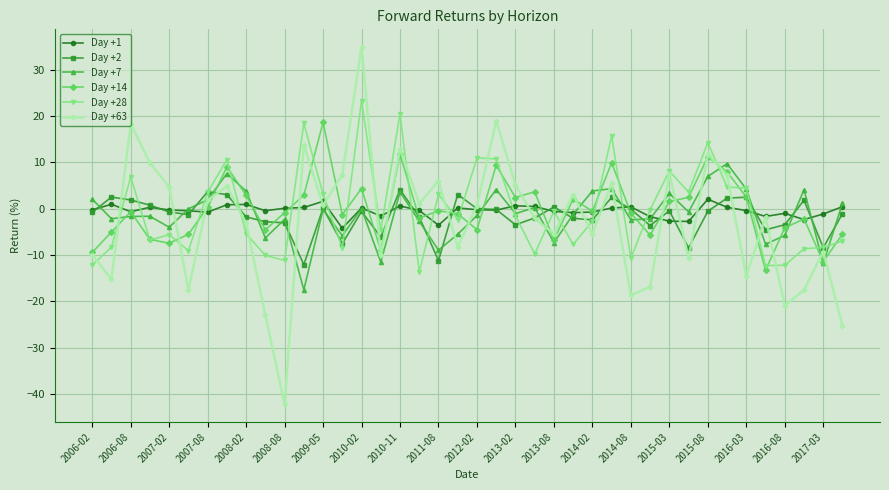

In Day +63, how many points are higher than both neighbors (excluding endpoints)?

13